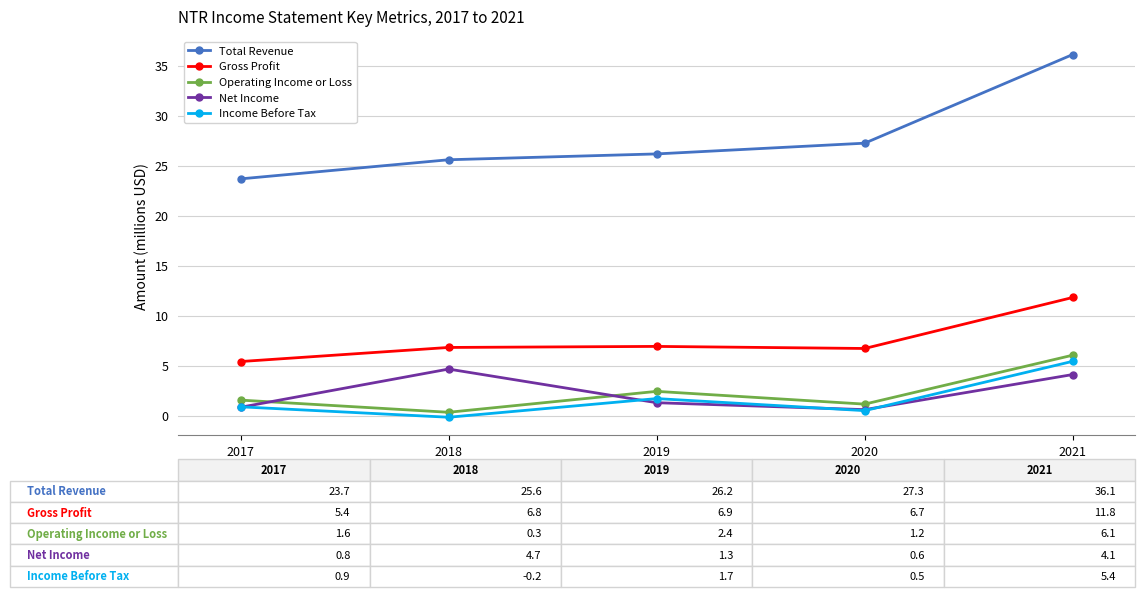

In Income Before Tax, how many points are lower than both neighbors (excluding endpoints)?

2